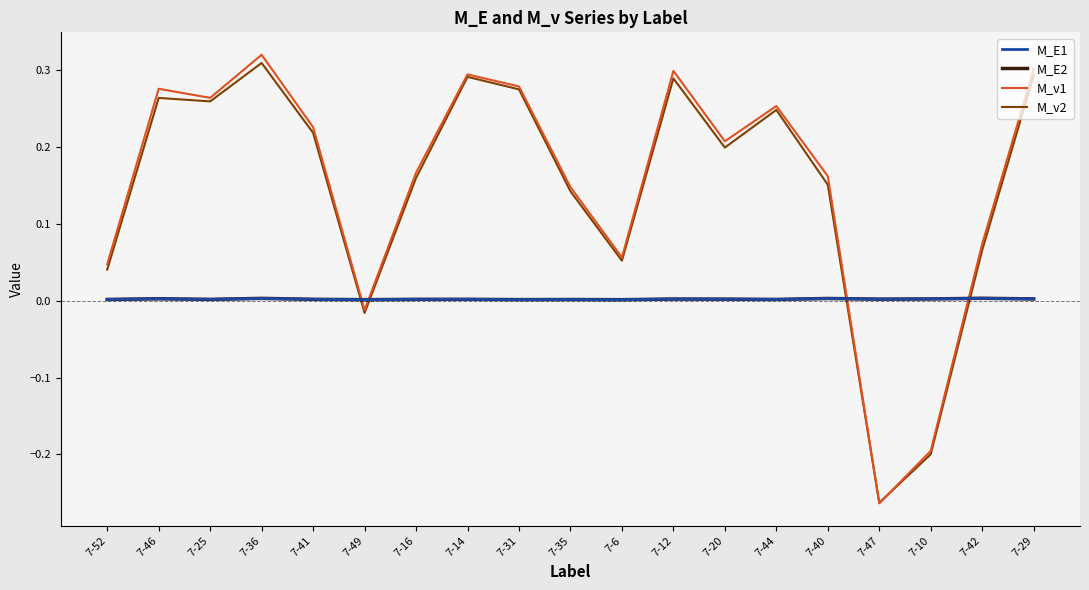

Is it true that M_E1 equals 0.0 at 7-10?

True